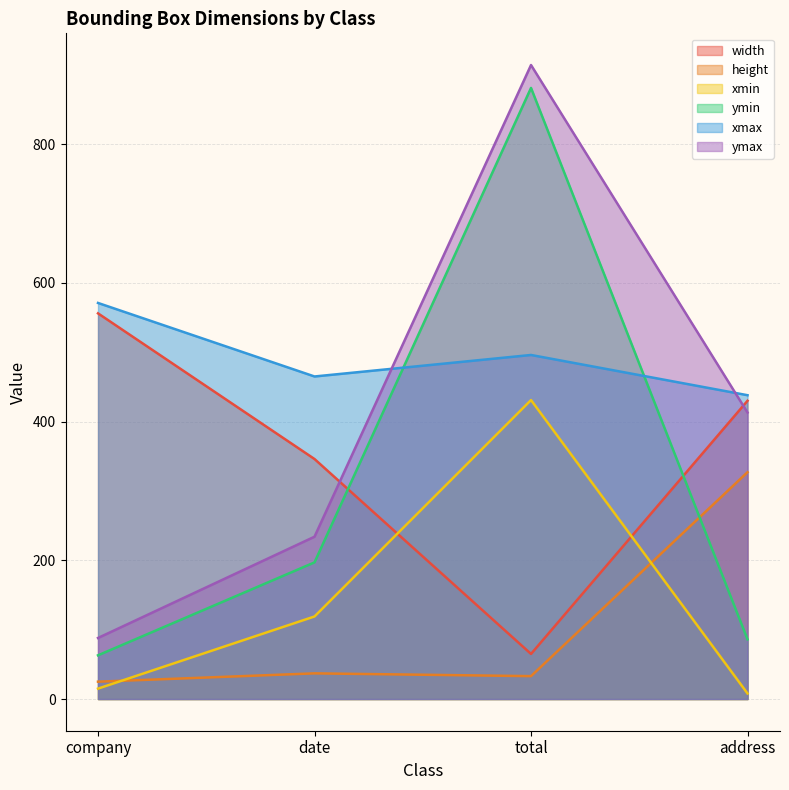

How many series are shown in this chart?

6